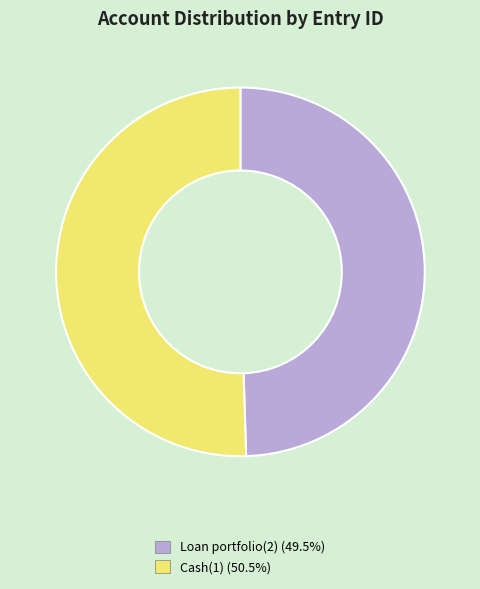

Is the sum of Cash(1) and Loan portfolio(2) greater than half?

Yes